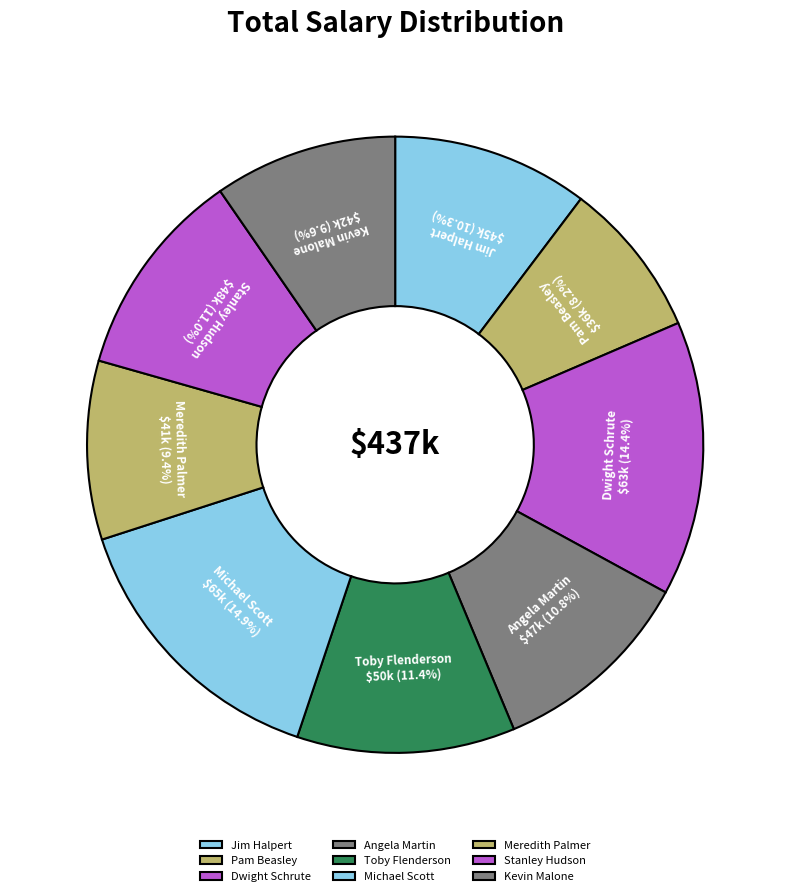

True or false: Dwight Schrute accounts for 14% of the total.

True